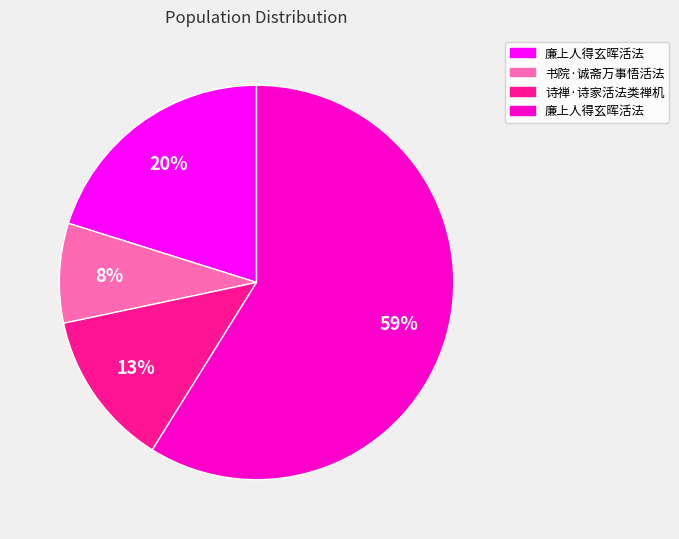

To the nearest percent, what is the difference between the largest and smallest slice percentages?

51%